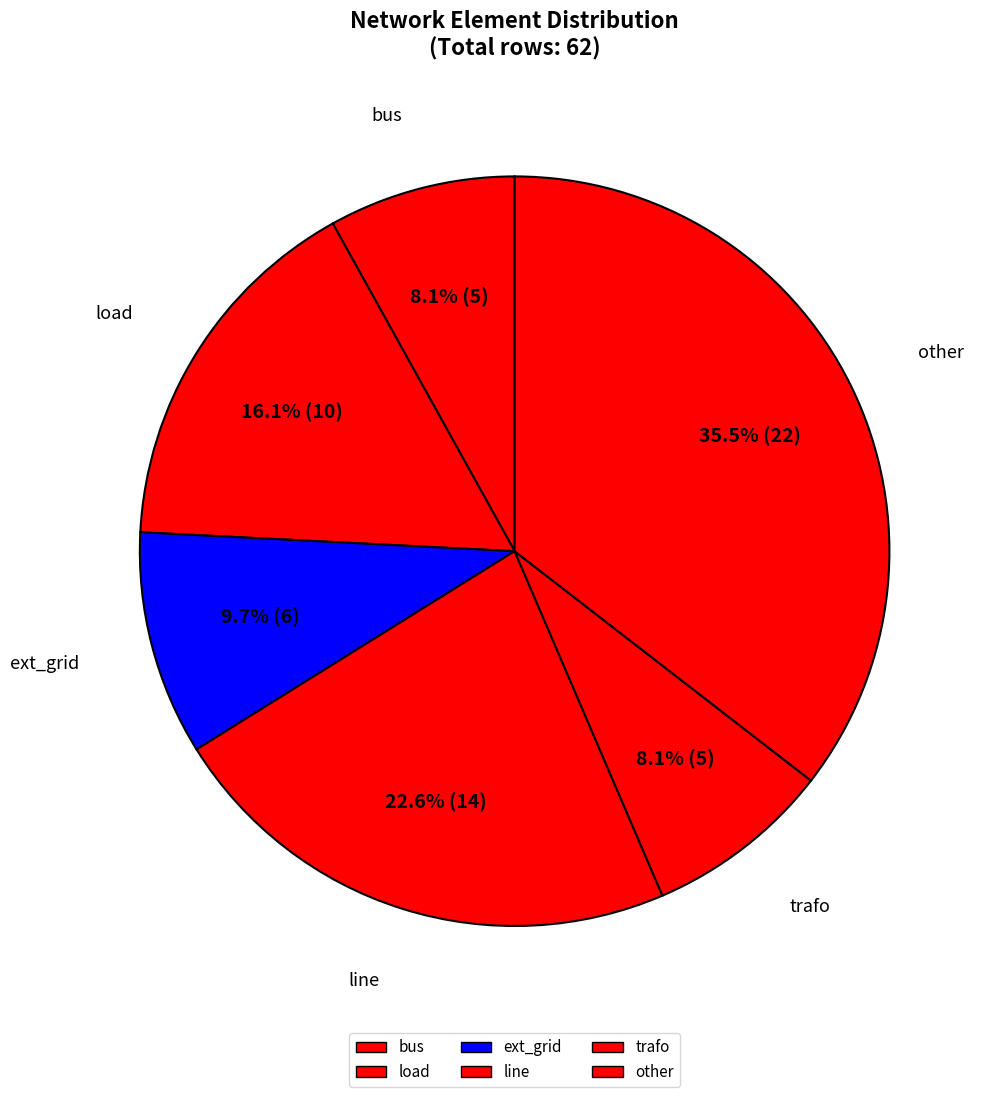

Combined, what portion of the pie is load and ext_grid?

25.8%